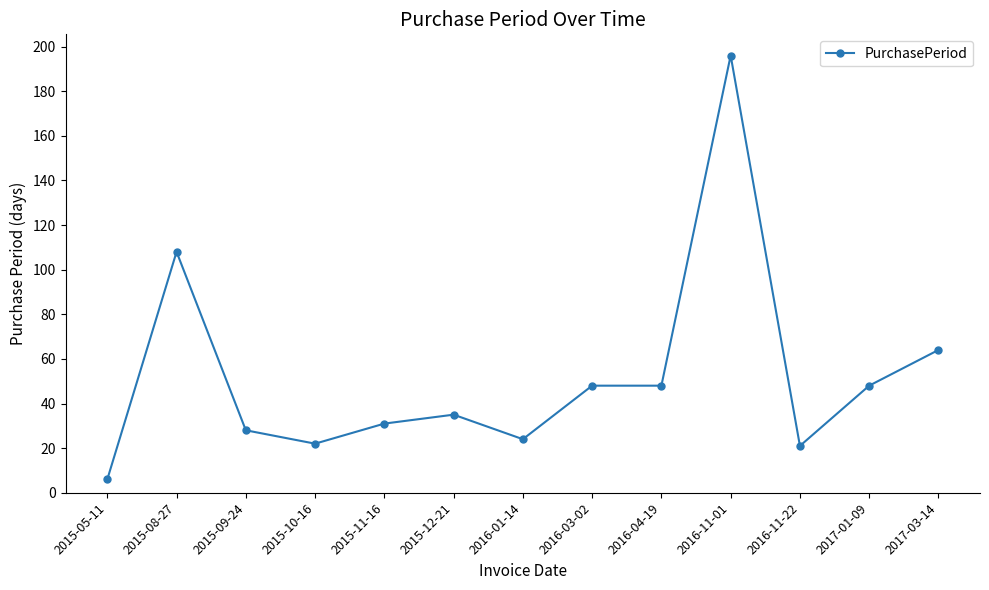

Reading left to right, list all the values displayed in this chart.

6	108	28	22	31	35	24	48	48	196	21	48	64